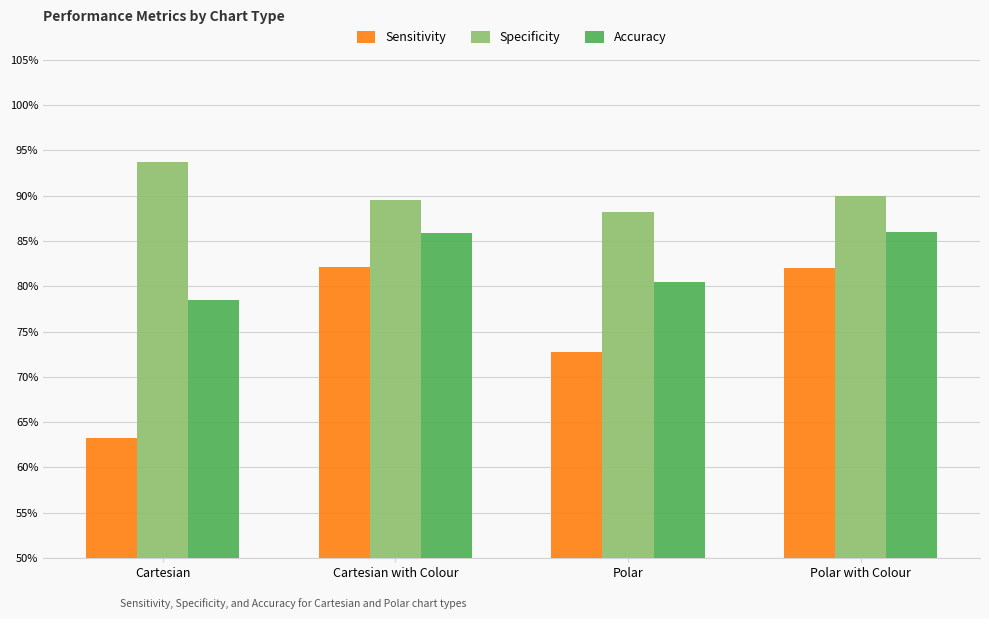

Is the value of Specificity at Polar greater than the value of Accuracy at Cartesian with Colour?

Yes